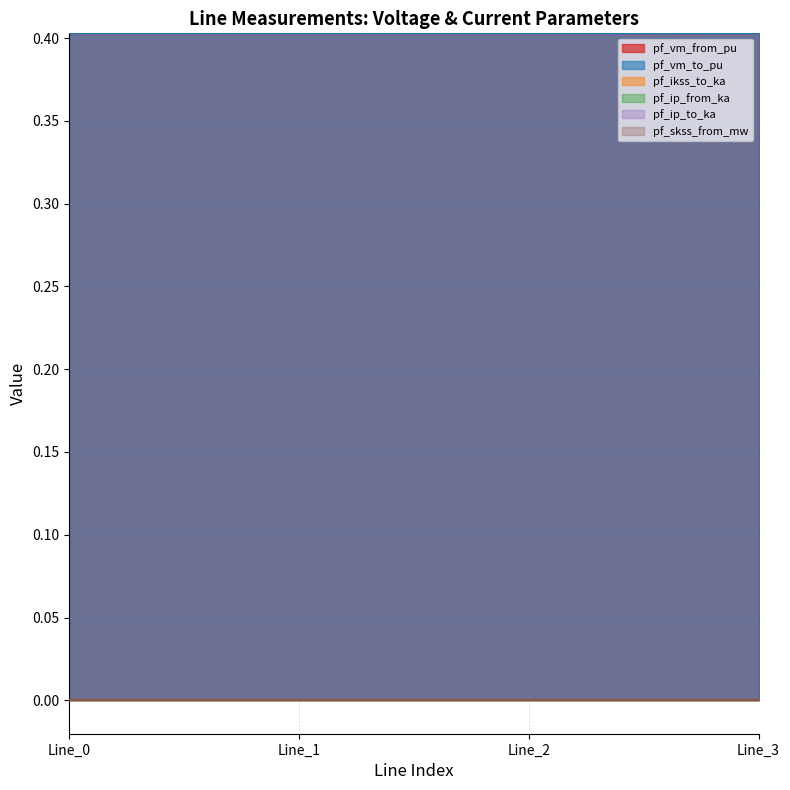

Reading left to right, extract all data points from this chart.

pf_vm_from_pu: 0.4	0.4	0.4	0.4
pf_vm_to_pu: 0.4	0.4	0.4	0.4
pf_ikss_to_ka: 0.0	0.0	0.0	0.0
pf_ip_from_ka: 0.0	0.0	0.0	0.0
pf_ip_to_ka: 0.0	0.0	0.0	0.0
pf_skss_from_mw: 0.0	0.0	0.0	0.0